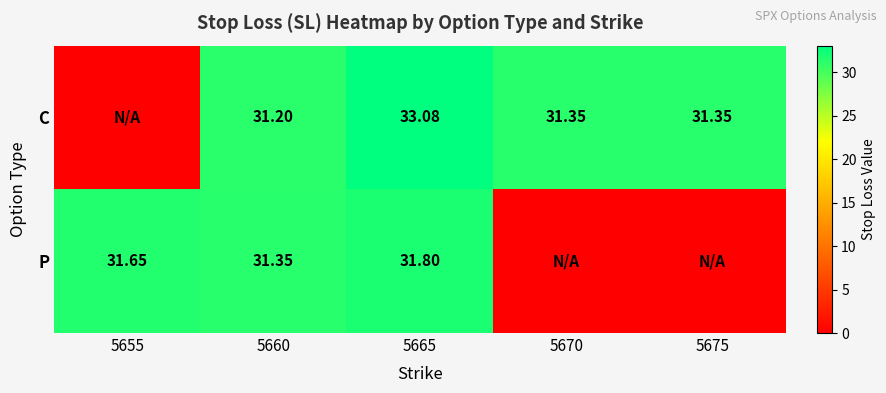

Rank the series at 5665 from lowest to highest value.

P, C